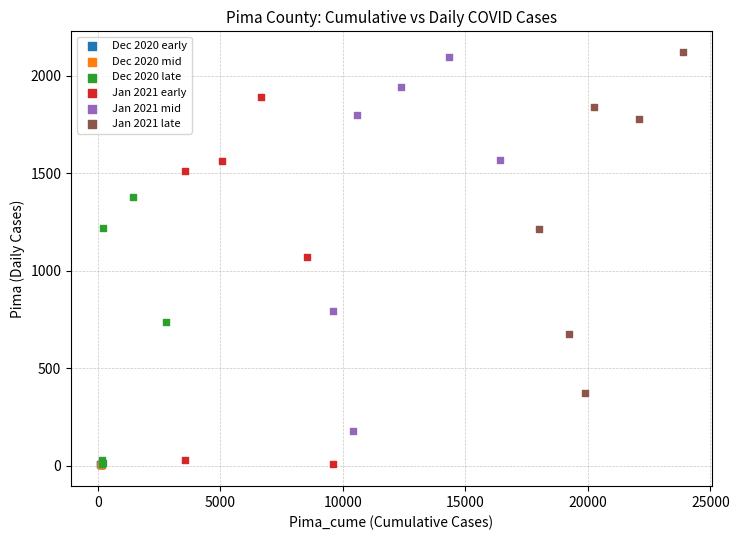

Which series has the largest Y range (max minus min)?

Jan 2021 mid